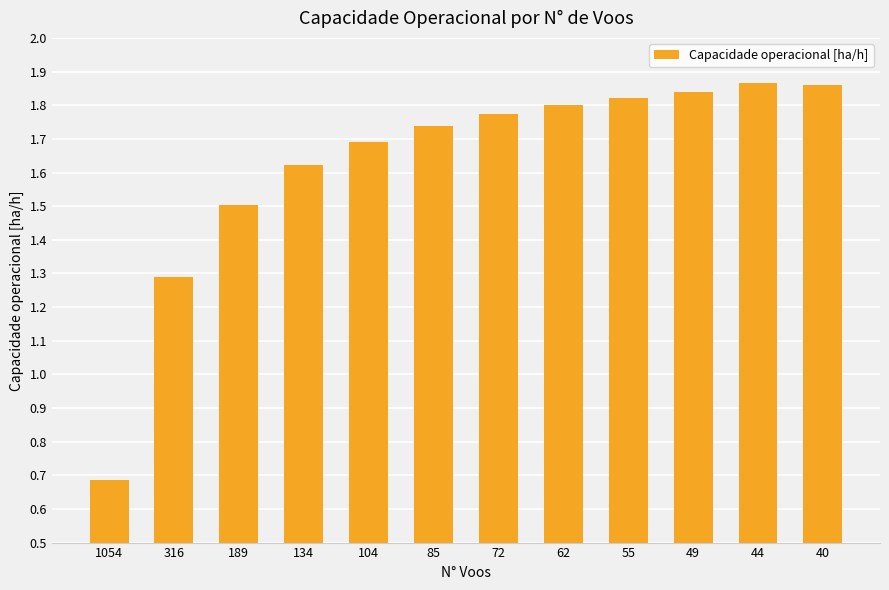

What is the minimum value shown in the chart?

0.7